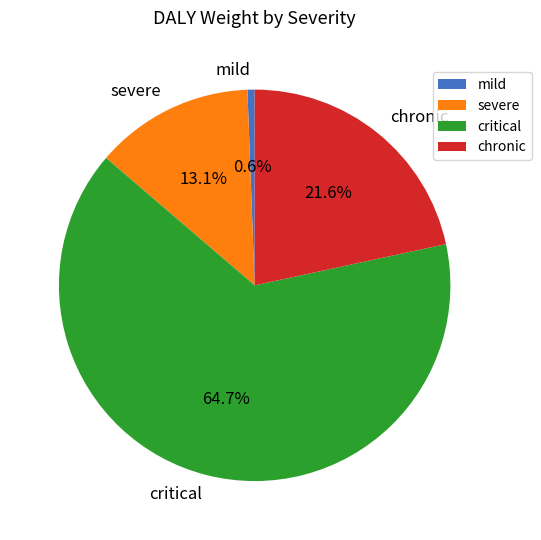

Between critical and severe, which is larger?

critical